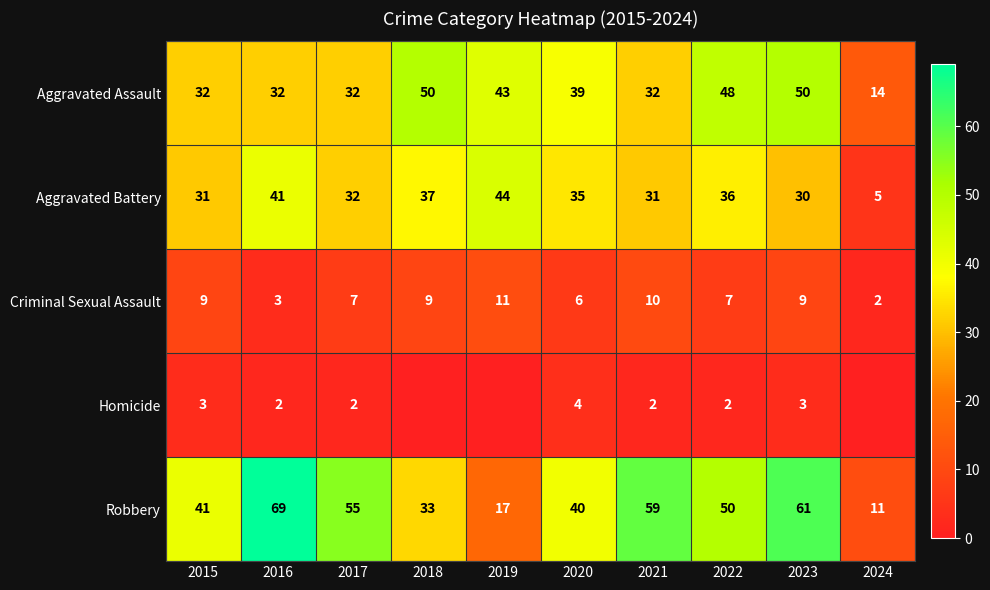

List the labels in order of Robbery value, largest first.

2016, 2023, 2021, 2017, 2022, 2015, 2020, 2018, 2019, 2024